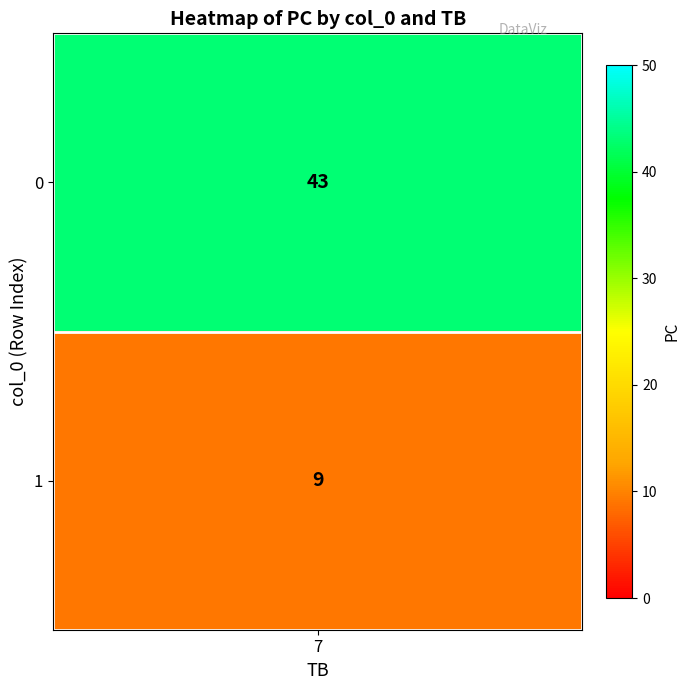

Rank the categories by value from highest to lowest.

0, 1